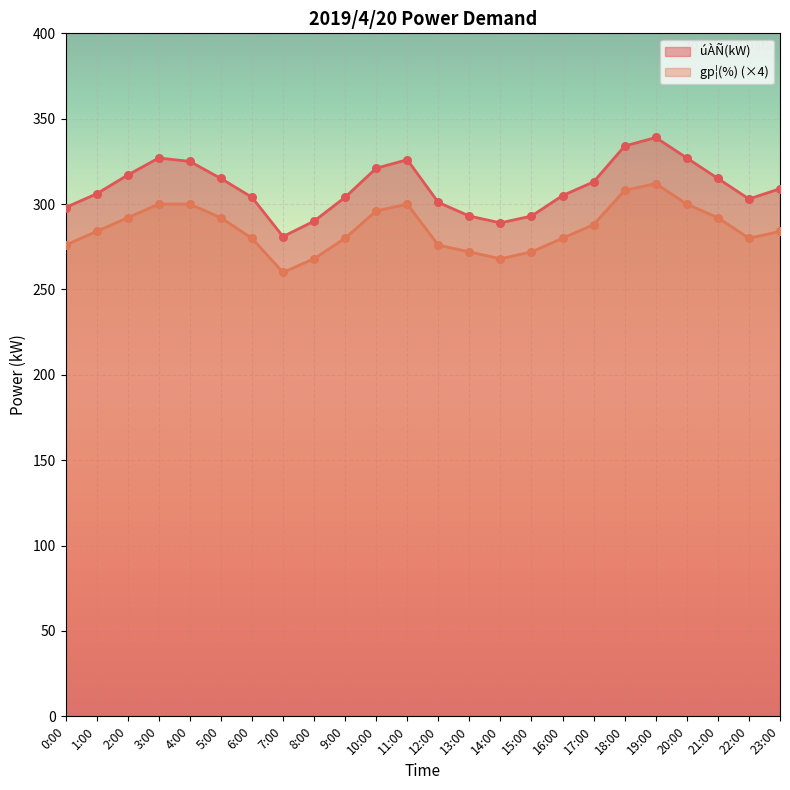

At which category is the sum across all series the highest?

19:00